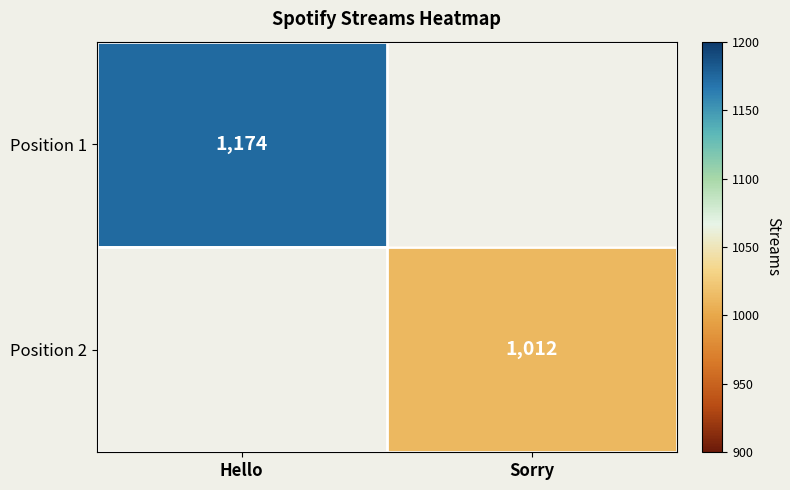

True or false: Position 1 has a value of 1824.5 at Hello.

False